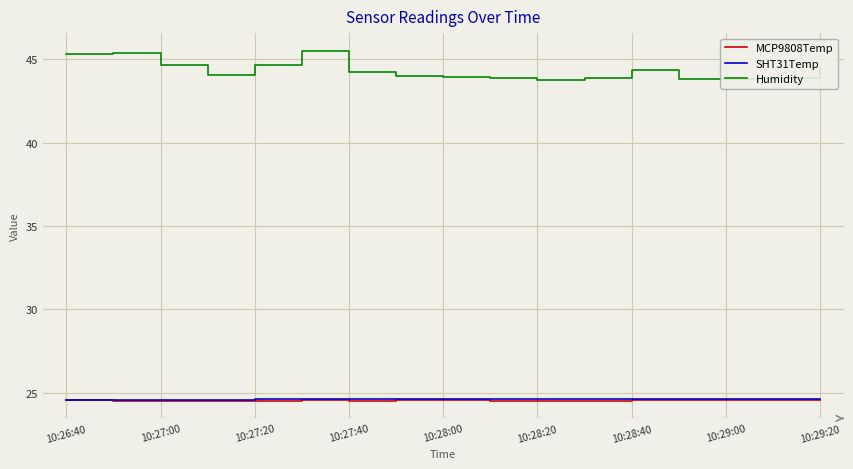

Which series has the largest total across all categories?

Humidity